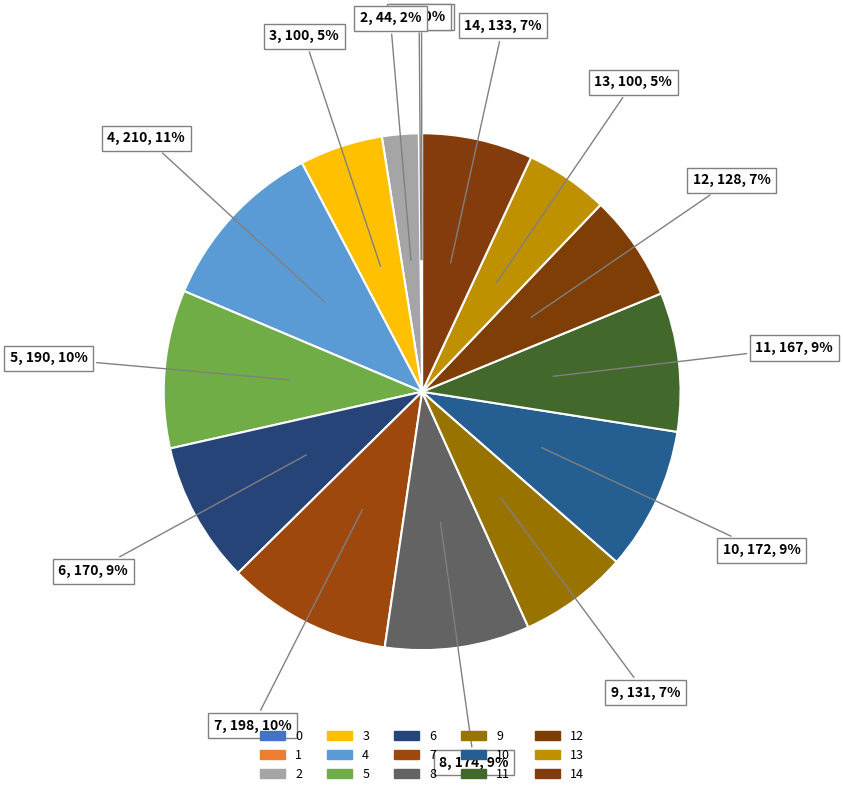

Which slice is the largest?

4